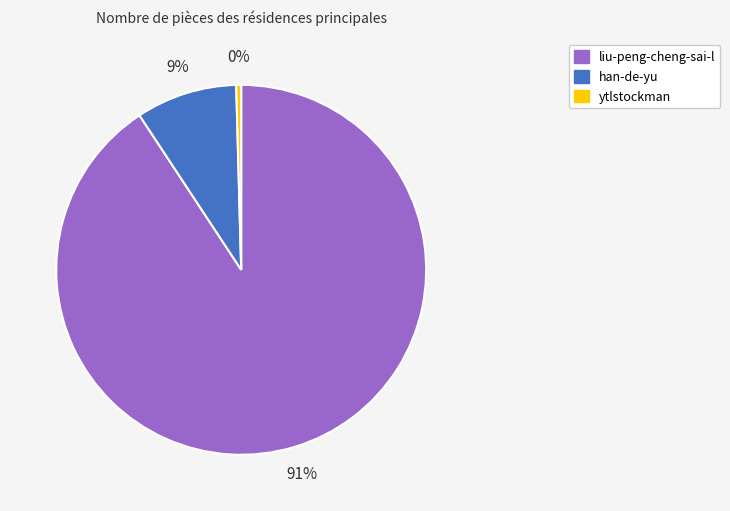

What is the smallest slice in the pie chart?

ytlstockman